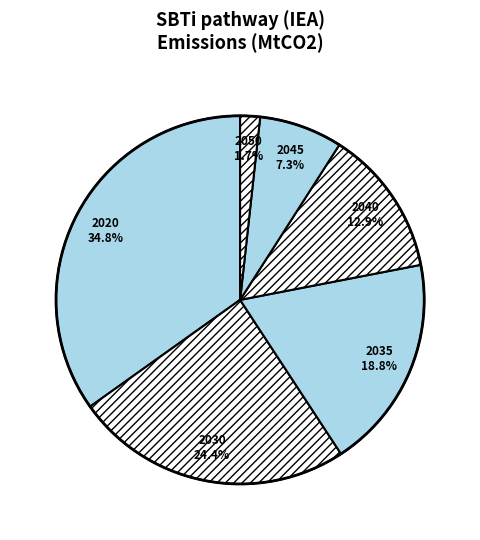

Count the number of slices in the pie.

6